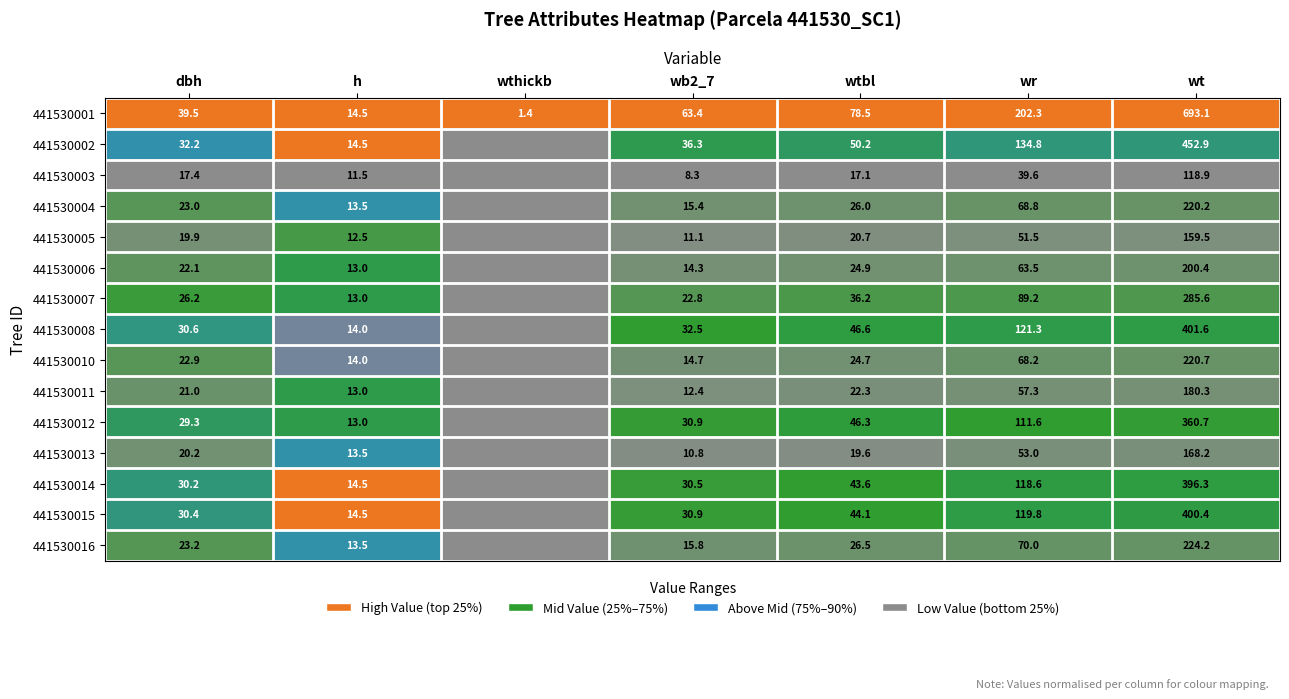

What is the spread (max minus min) of values at h?

3.0